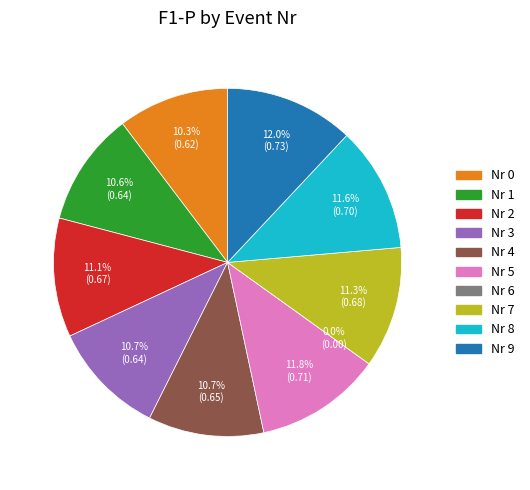

What percentage is the 0 slice, to the nearest percent?

10%